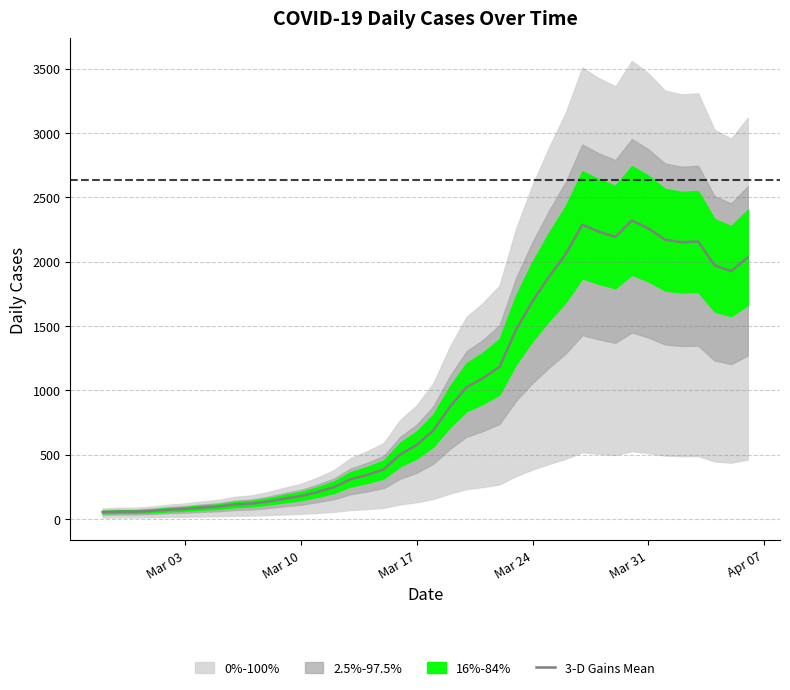

Reading right to left, extract all data points from this chart.

2032.8	1927.2	1971.2	2156.9	2151.6	2171.0	2257.2	2320.6	2192.1	2233.4	2287.1	2059.2	1885.0	1694.0	1472.2	1183.6	1094.7	1024.3	873.0	689.0	576.4	502.5	385.4	343.2	308.9	248.2	210.3	178.6	158.4	136.4	119.7	112.6	96.8	88.9	79.2	73.0	63.4	57.2	57.2	53.7